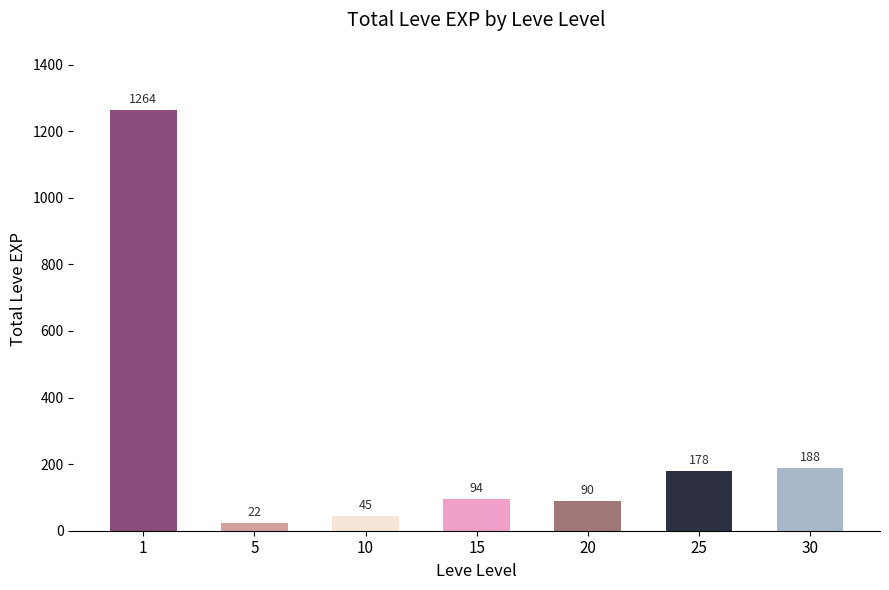

What is the difference between the second highest and second lowest values?

143